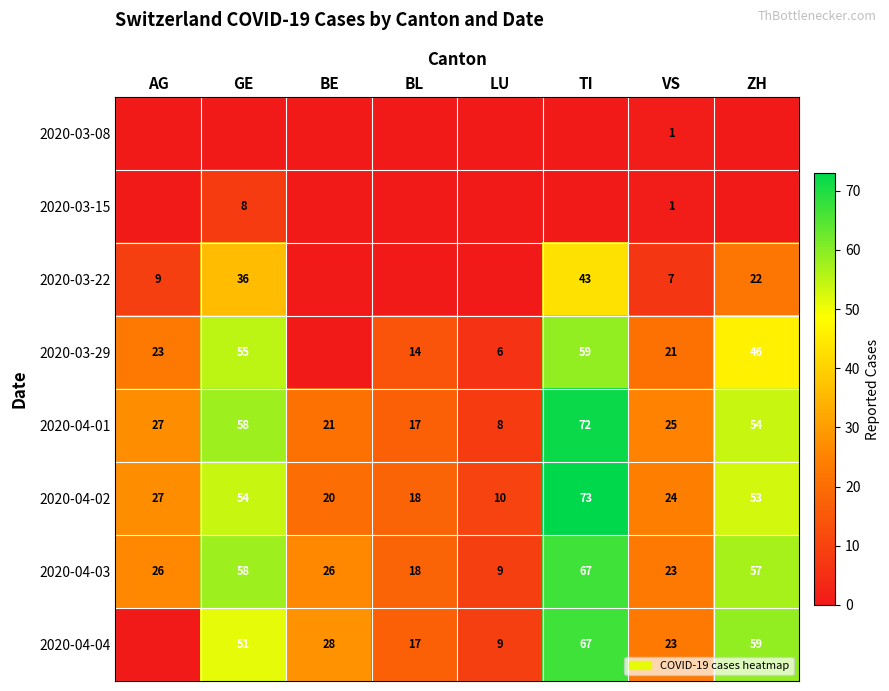

What is the sum of the 2020-04-02 values at VS and ZH?

77